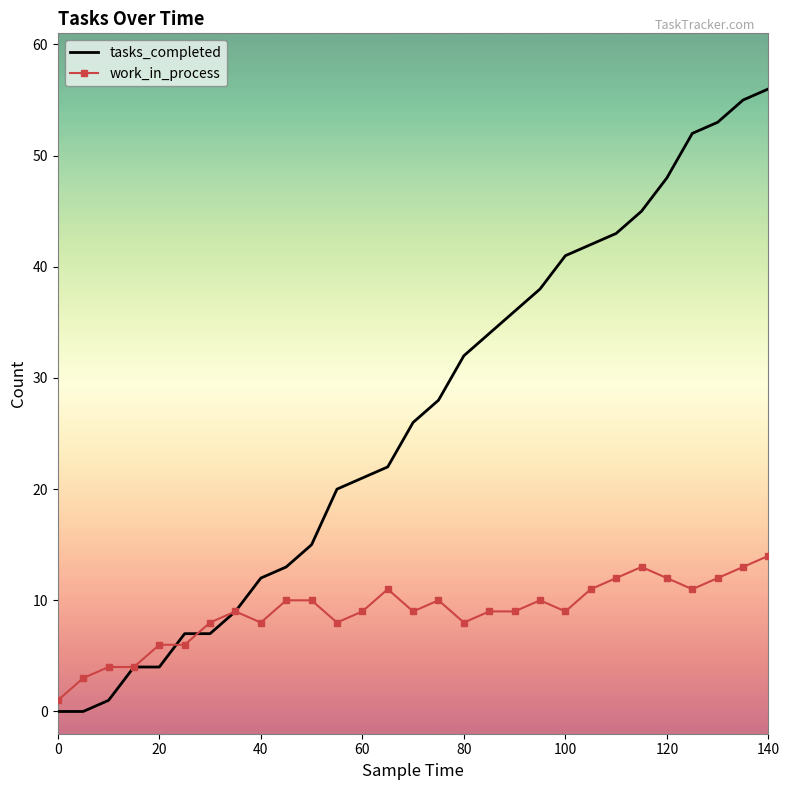

List the series in order of their overall mean, highest first.

tasks_completed, work_in_process